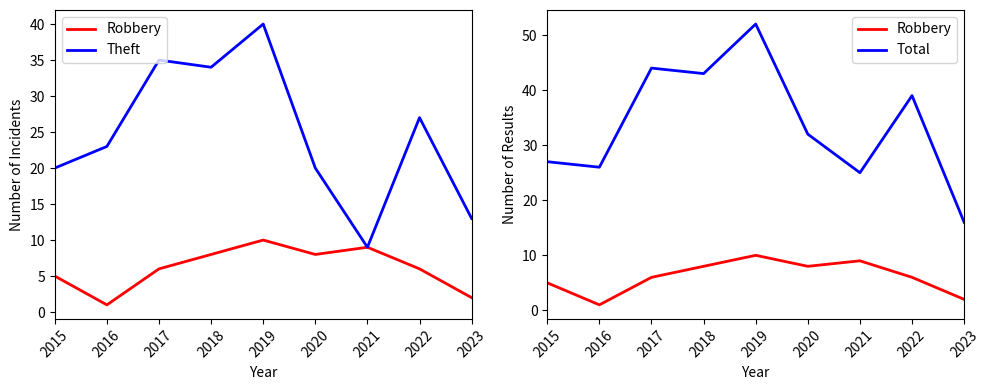

Is the value of Robbery at 2018 greater than the value of Theft at 2021?

No